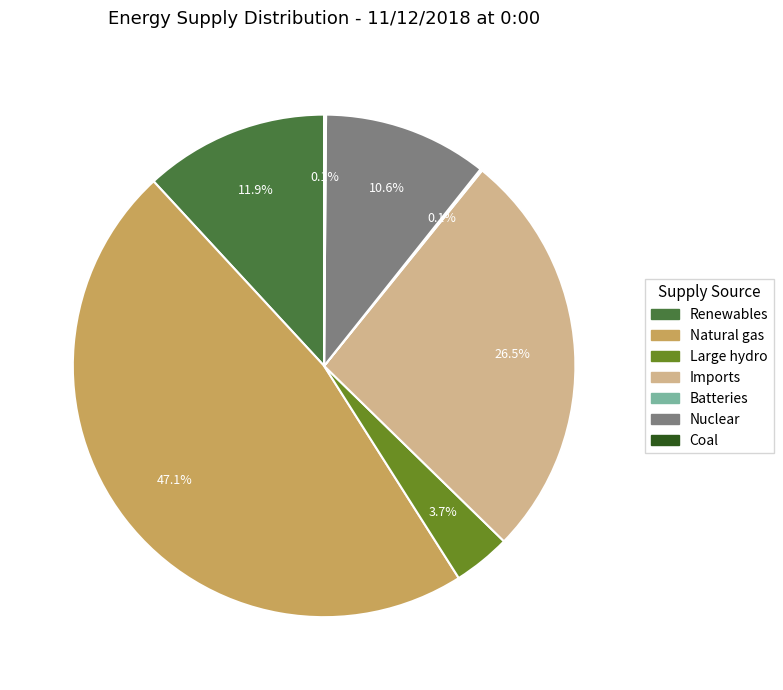

Does any single category account for the majority?

No